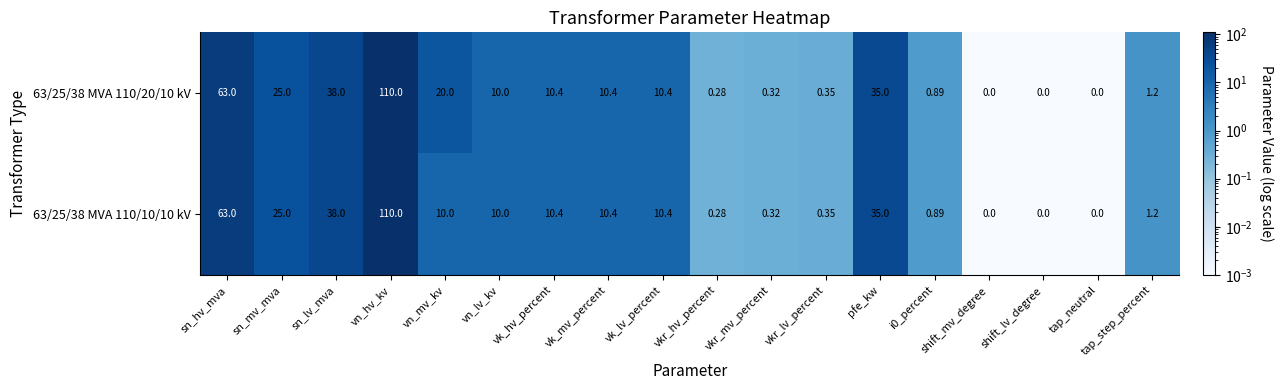

Count the number of categories in the chart.

18